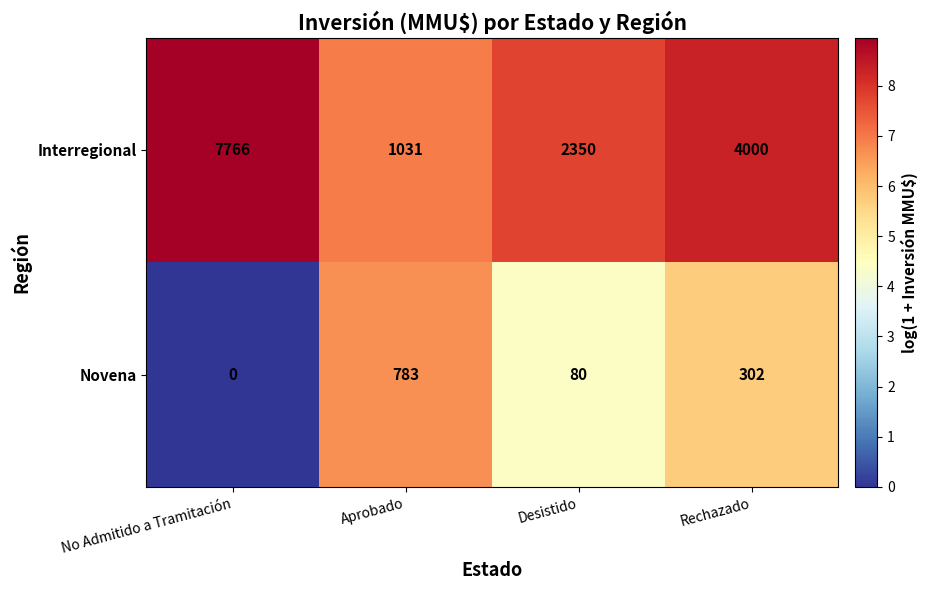

At which category is the sum across all series the highest?

No Admitido a Tramitación